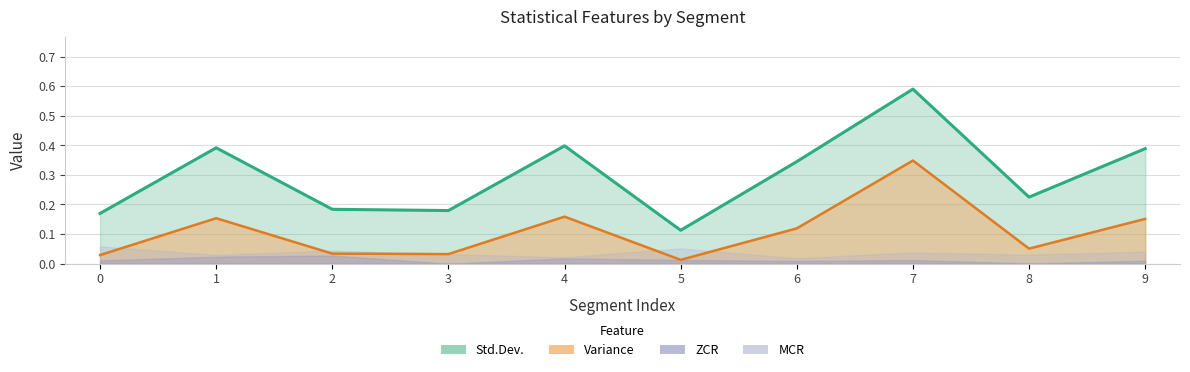

At which label is Variance closest to 0?

5